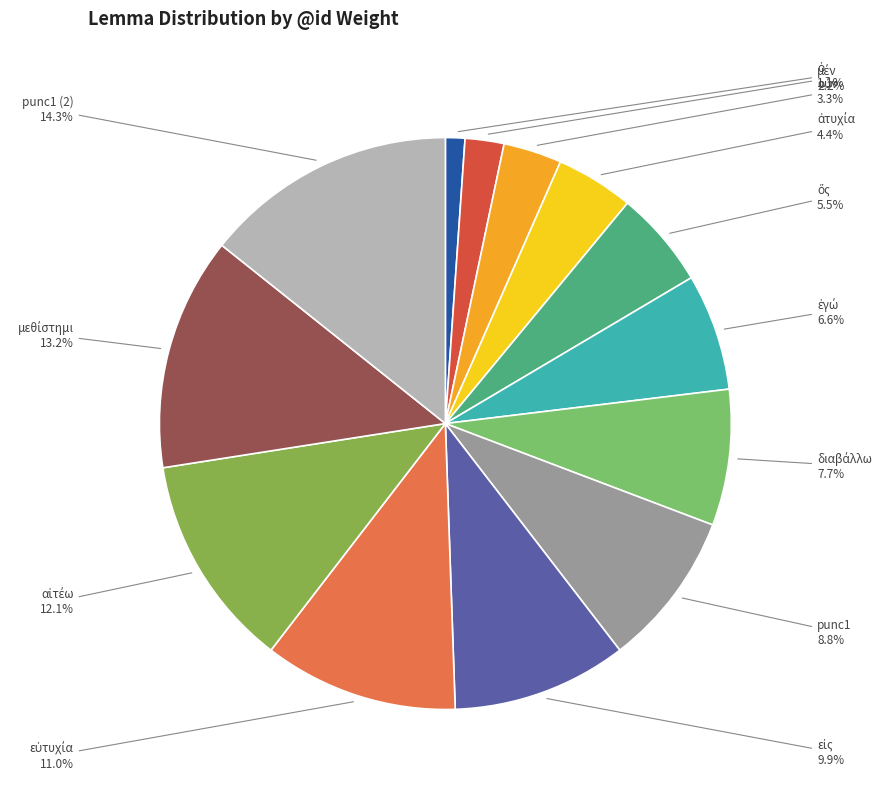

How many slices are in this pie chart?

13